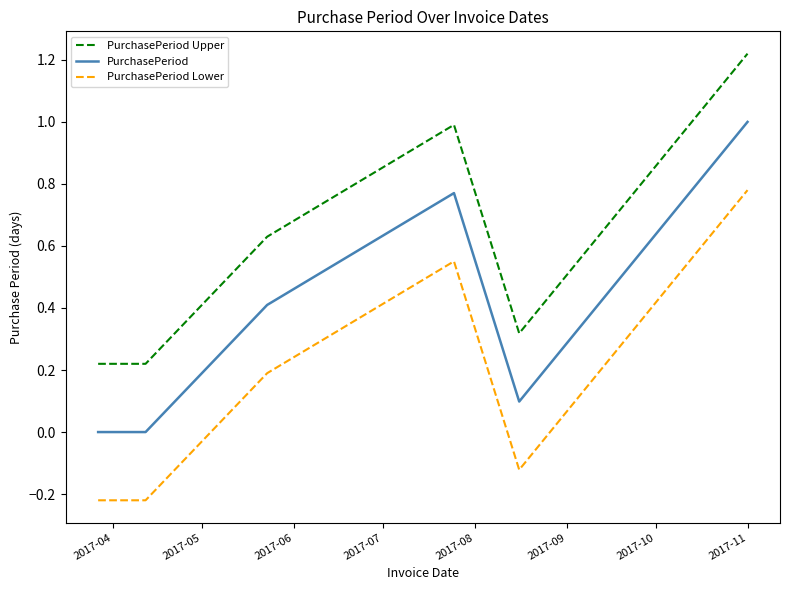

True or false: PurchasePeriod Upper and PurchasePeriod Lower cross at least once.

False